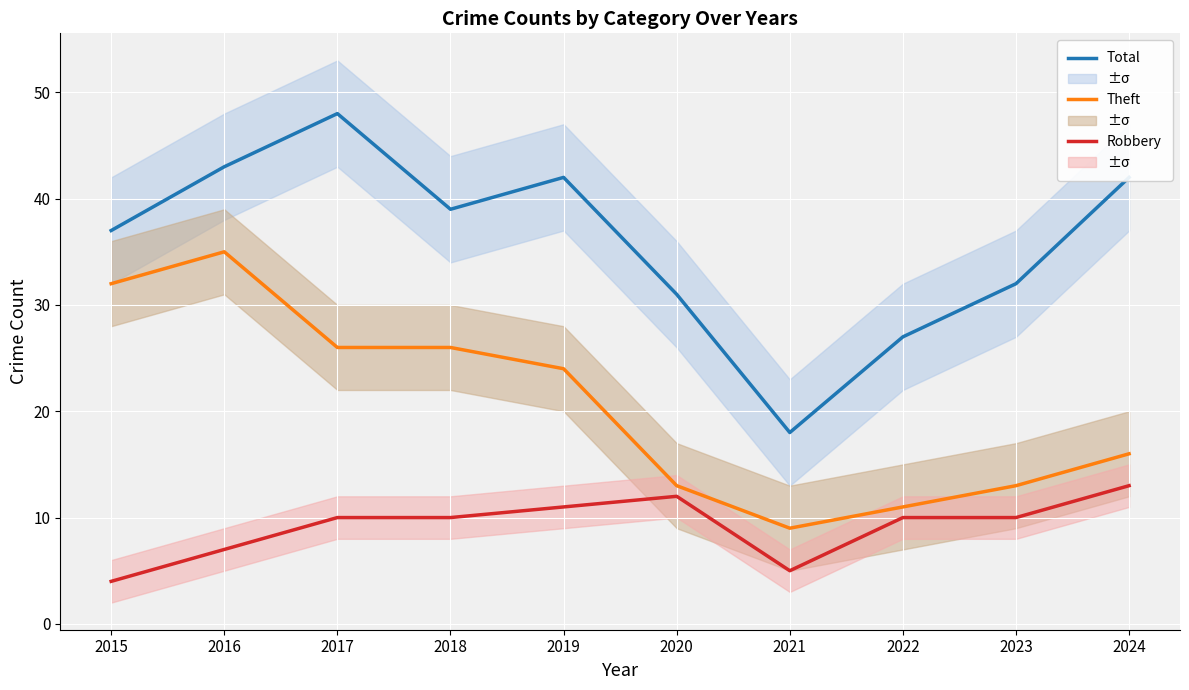

How many interior local peaks does the Robbery series have?

1